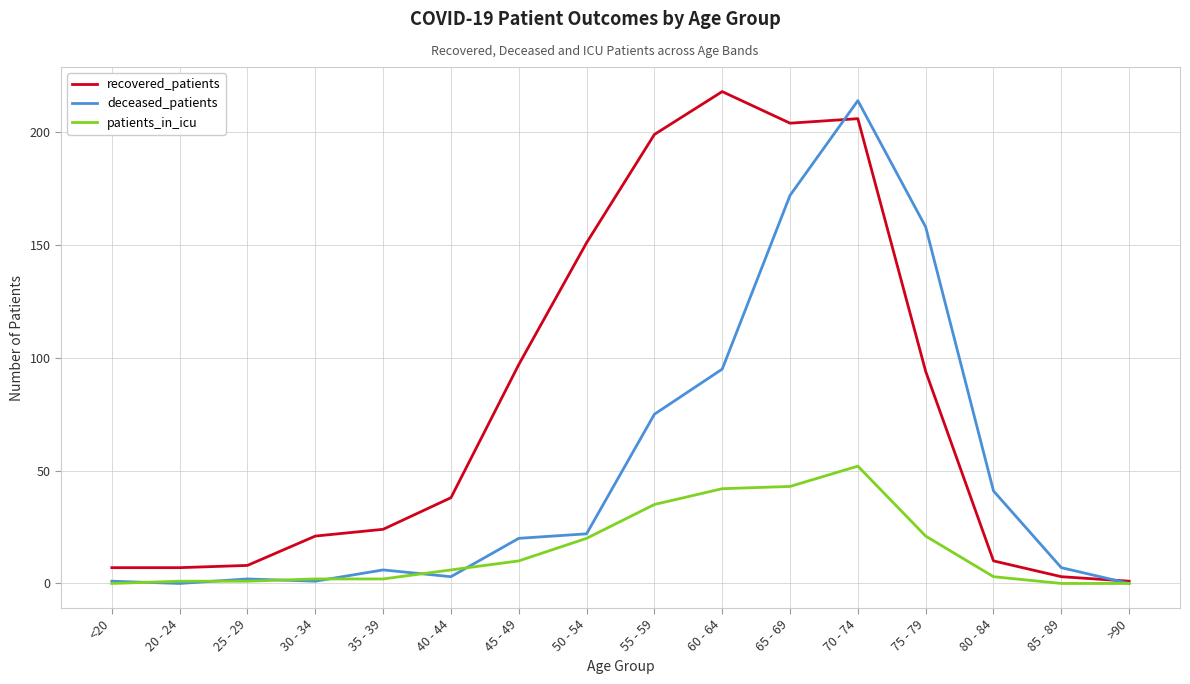

Is the value of deceased_patients at 25 - 29 greater than the value of recovered_patients at 60 - 64?

No